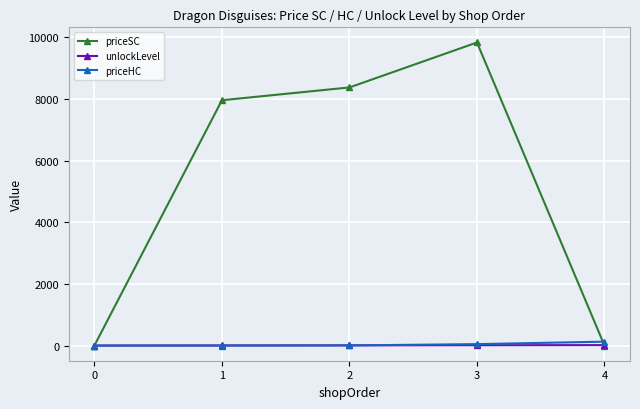

What are all the series names shown in the legend?

priceSC, unlockLevel, priceHC